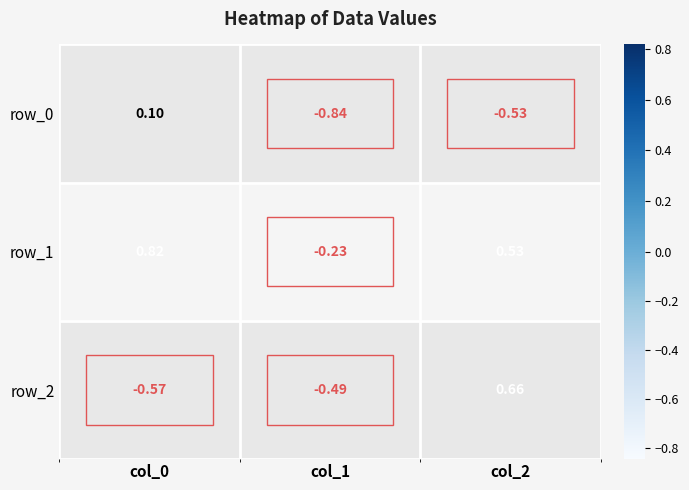

What is the approximate value of row_1 at col_1?

-0.2